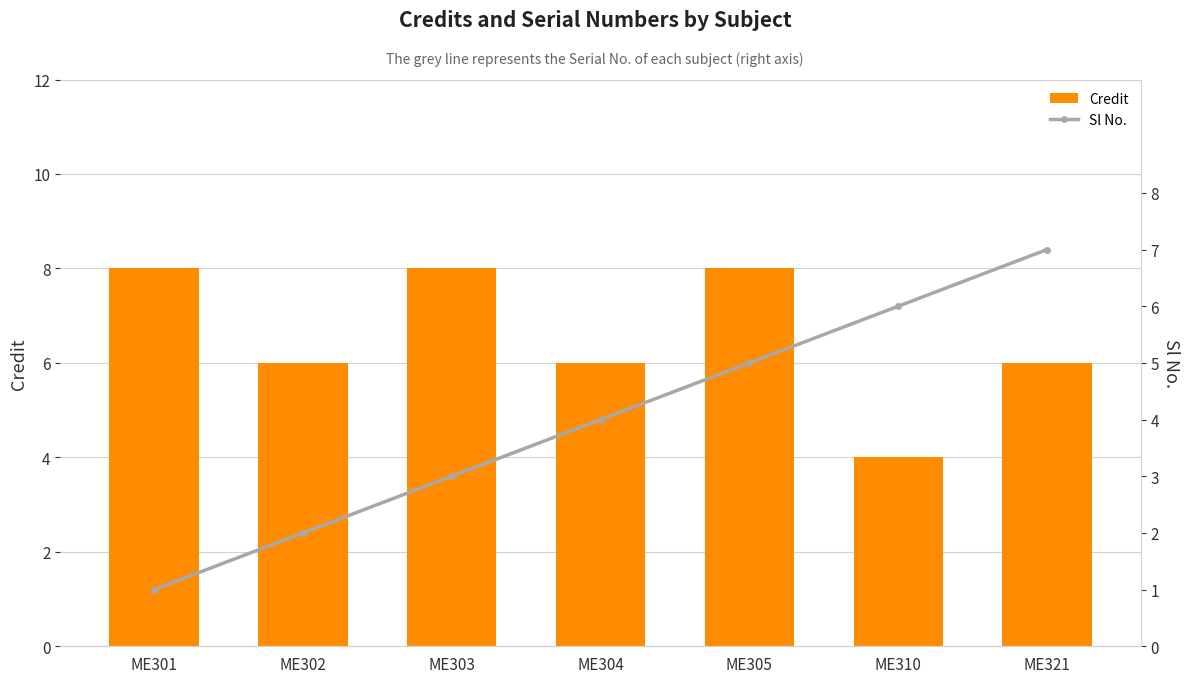

List the labels in order of Credit value, largest first.

ME301, ME303, ME305, ME302, ME304, ME321, ME310